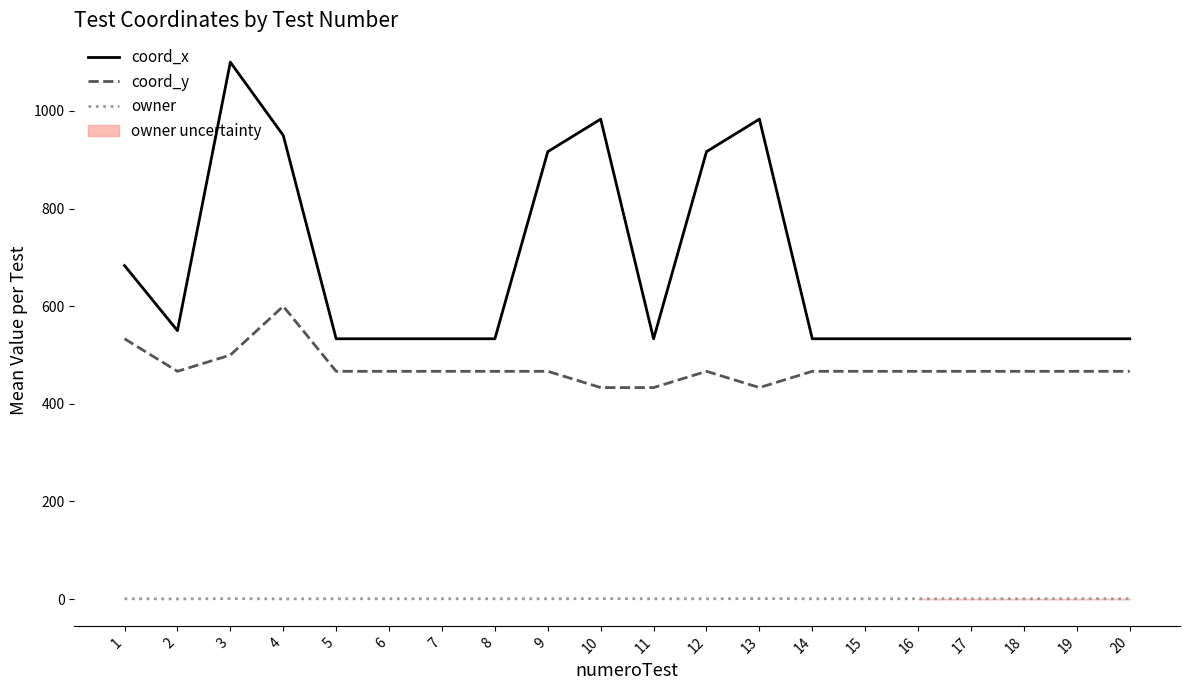

What is the difference between the maximum and minimum values in the coord_x series?

566.7